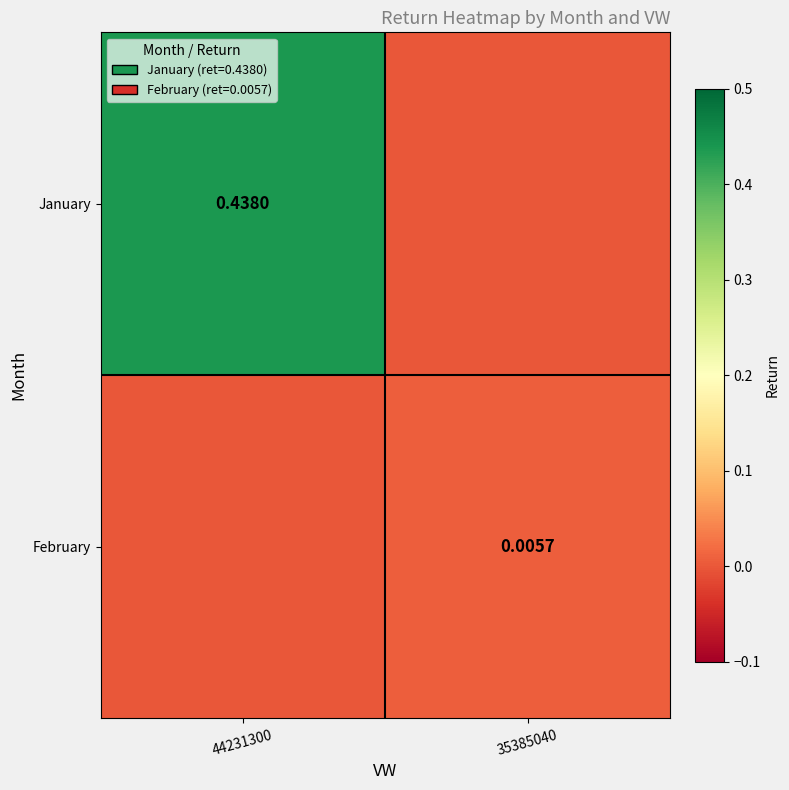

True or false: February has a value of 0.0 at 35385040.

True